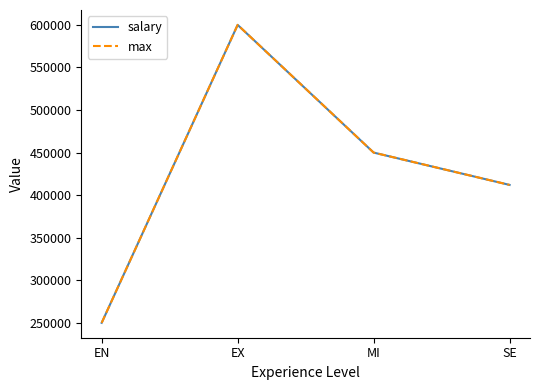

Where is max nearest to the value 425000?

SE